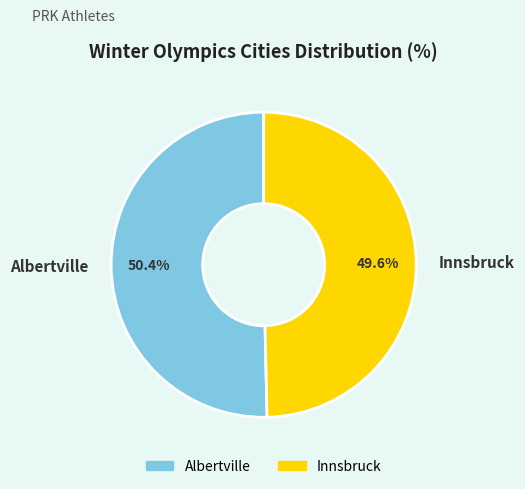

How many slices are in this pie chart?

2